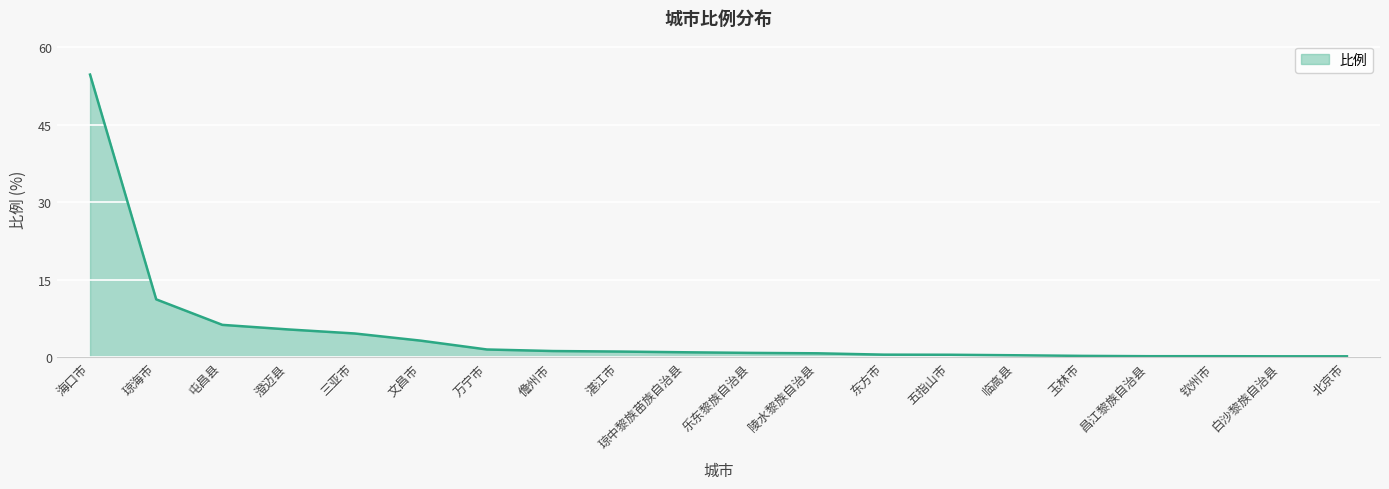

What value does the data have at 万宁市?

1.5